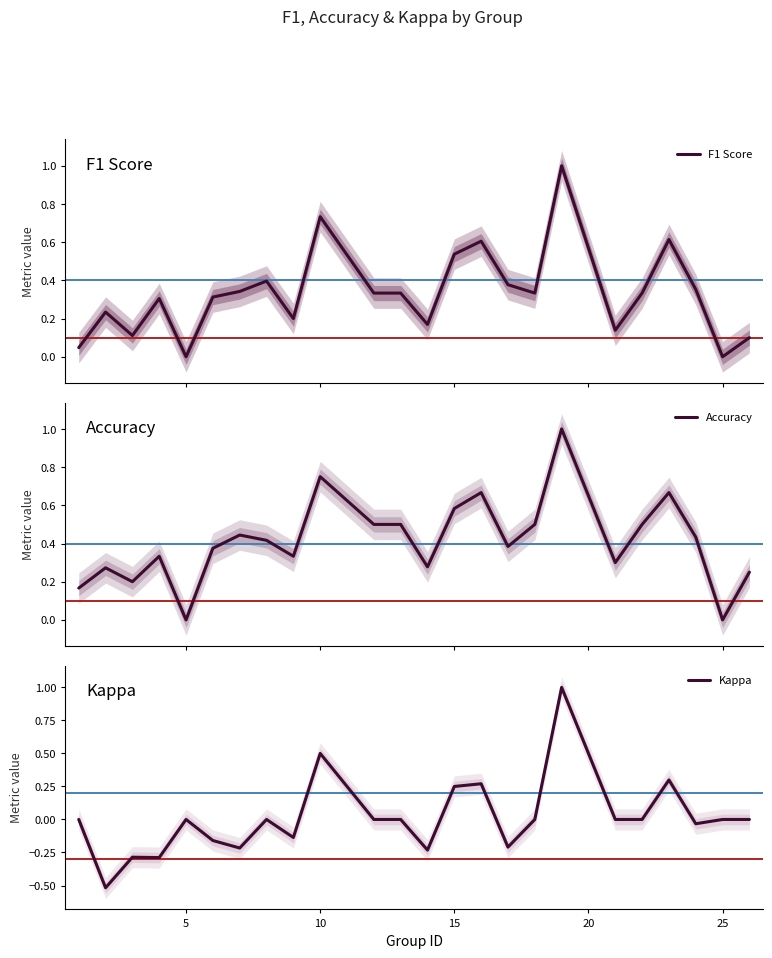

What is the lowest value of the Kappa series?

-0.5